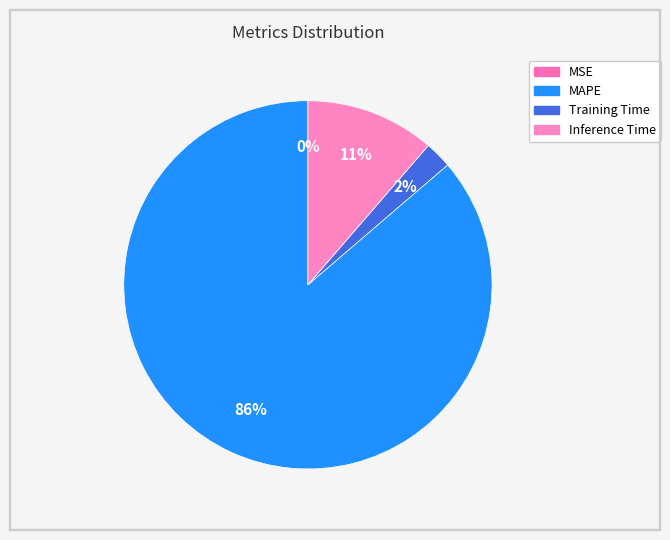

To the nearest percent, what is the average slice percentage?

25%